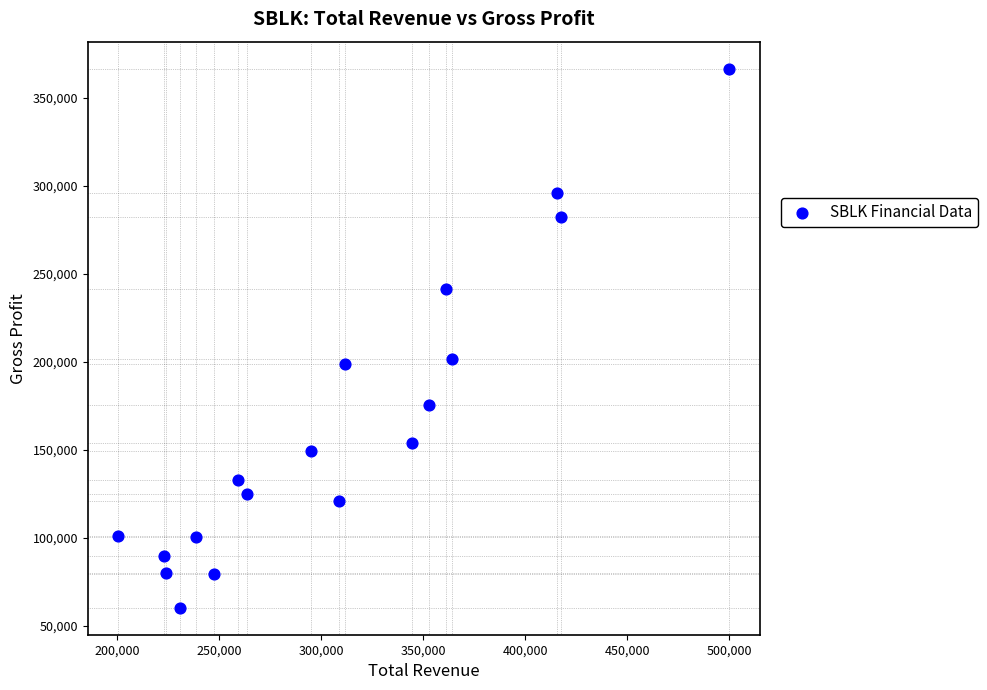

What is the range of Y values (max minus min)?

306300